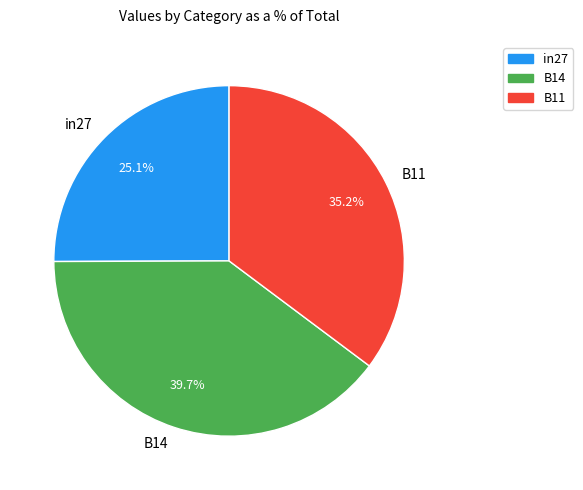

Which has a higher value, B11 or in27?

B11